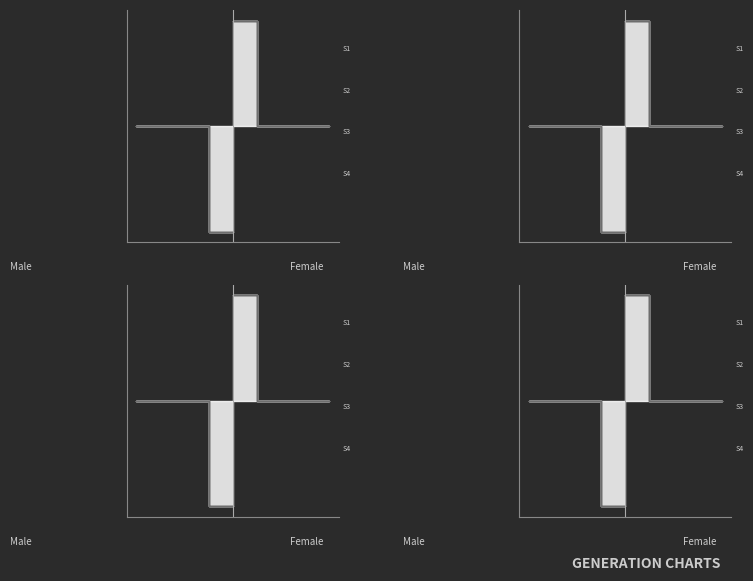

Which series has the largest total across all categories?

S1